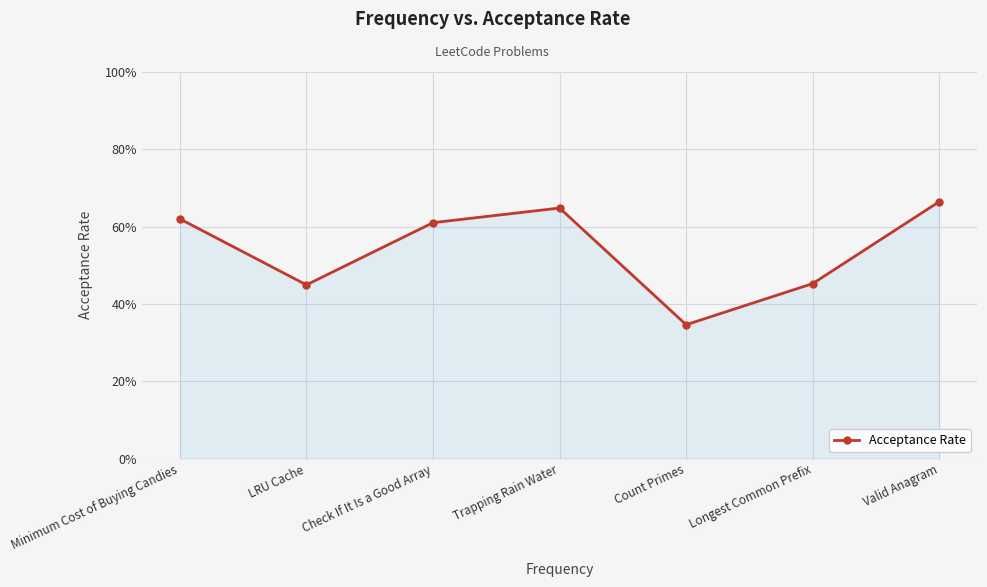

Rank the categories by value from lowest to highest.

Count Primes, LRU Cache, Longest Common Prefix, Check If It Is a Good Array, Minimum Cost of Buying Candies, Trapping Rain Water, Valid Anagram